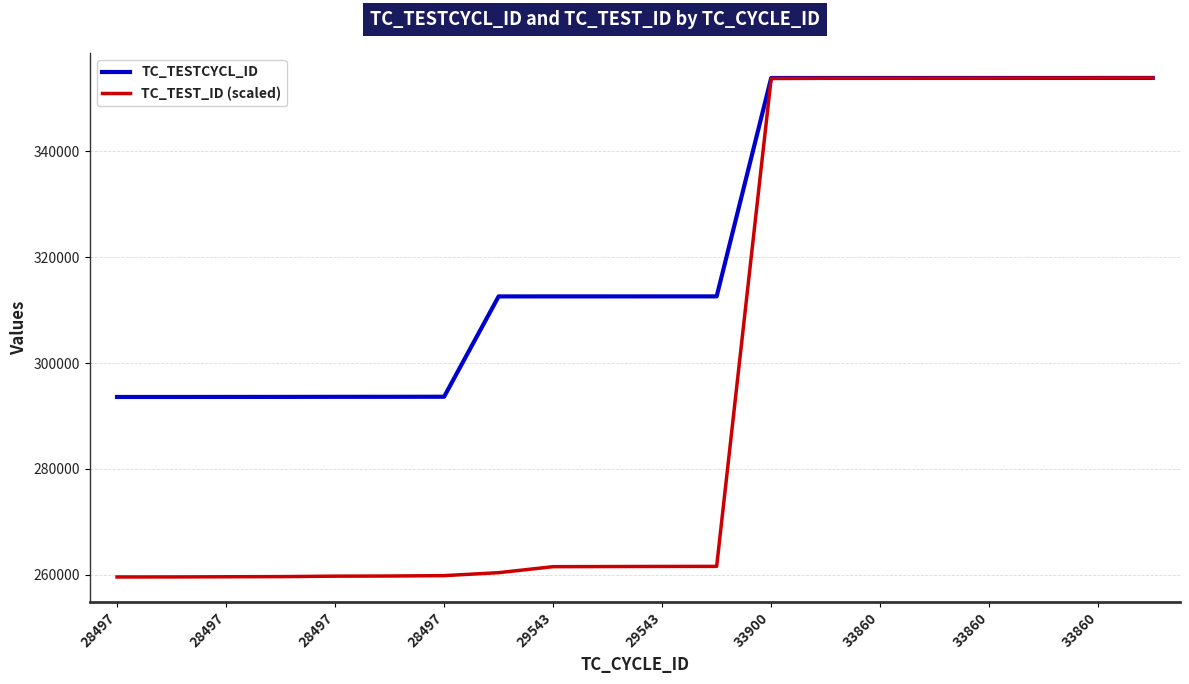

Which series has the largest total across all categories?

TC_TESTCYCL_ID